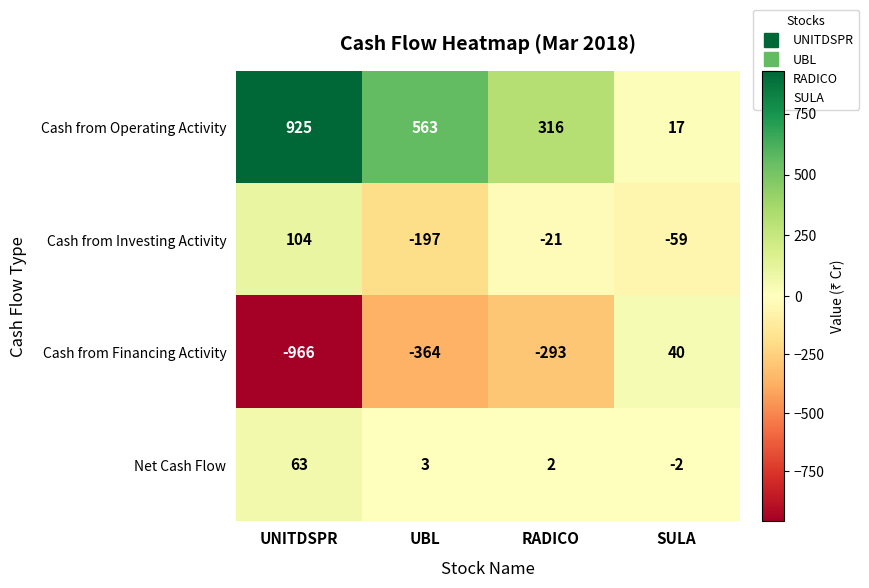

What is the average value of the Cash from Financing Activity series?

-396